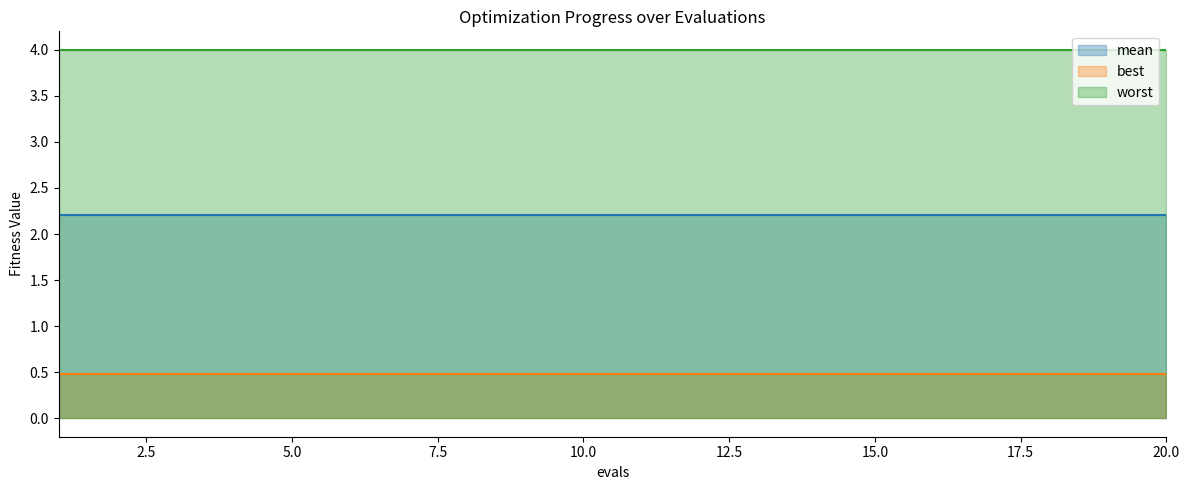

What is the difference between the highest and lowest values at 8?

3.5